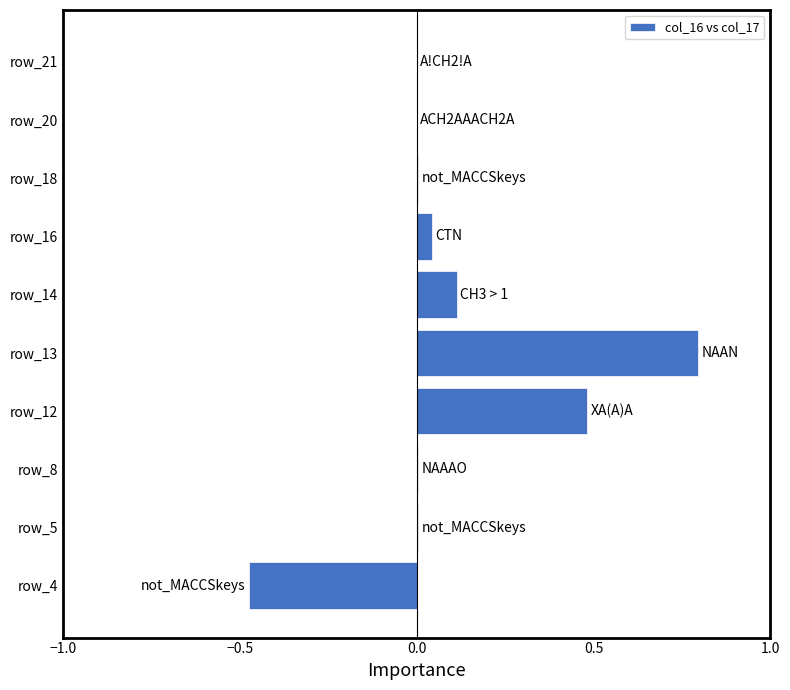

How many series are shown in this chart?

1